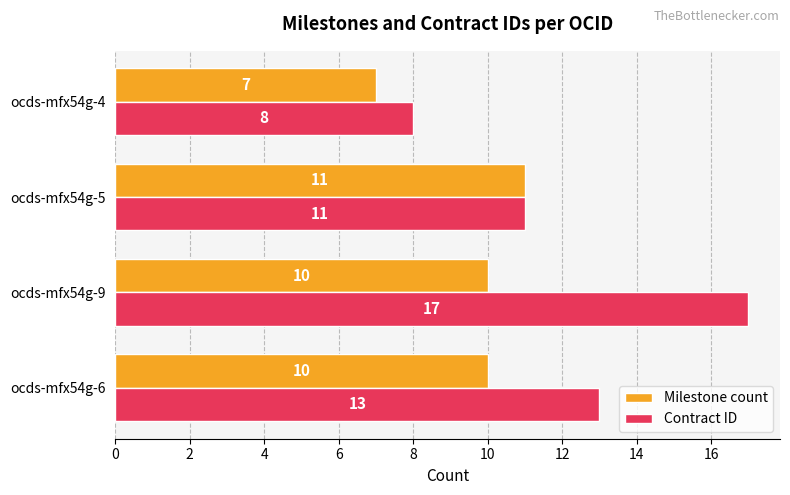

List the series in order of their peak value, highest first.

Contract ID, Milestone count